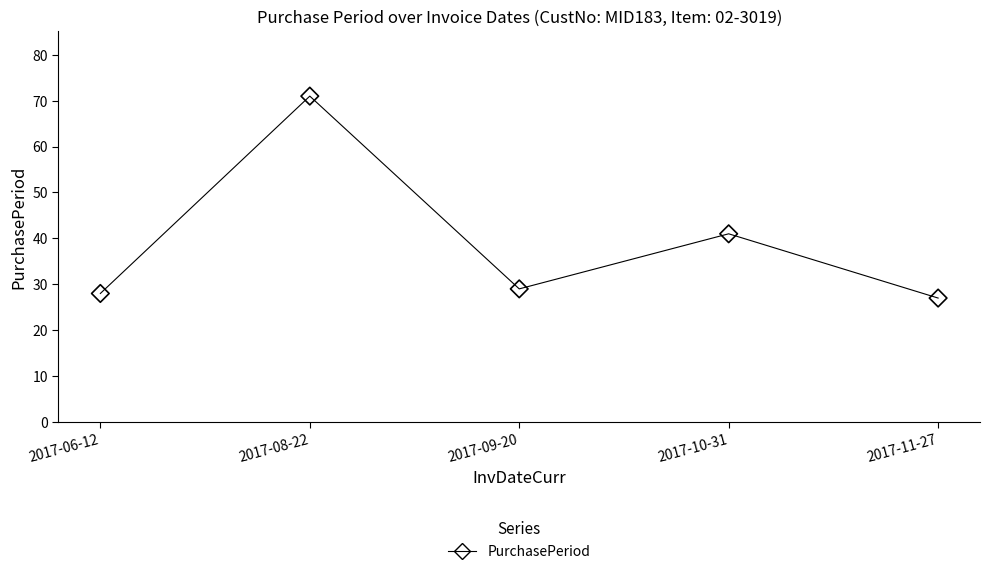

What is the average Y value?

39